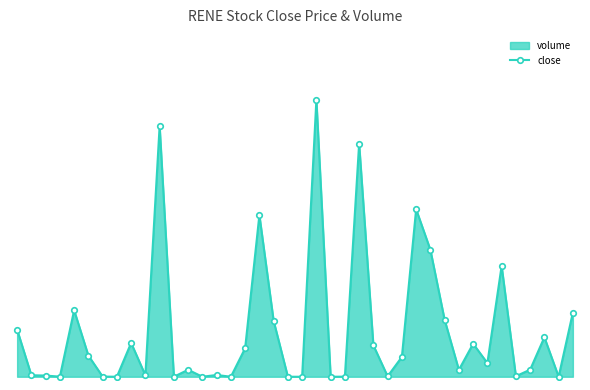

Rank the categories by value from highest to lowest.

21, 10, 24, 28, 17, 29, 34, 4, 39, 30, 18, 0, 37, 8, 32, 25, 16, 5, 27, 33, 36, 12, 31, 14, 1, 9, 2, 35, 26, 6, 3, 23, 7, 11, 13, 15, 19, 20, 22, 38